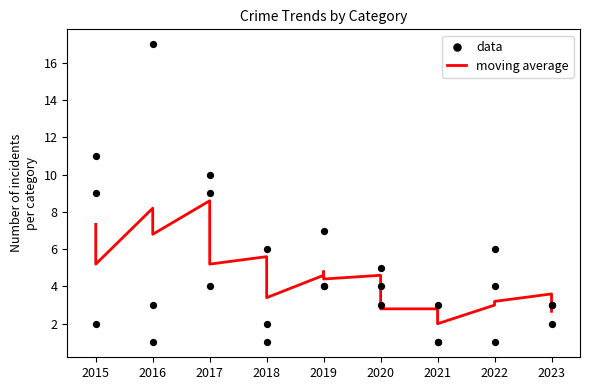

What are all the series names shown in the legend?

moving average, data